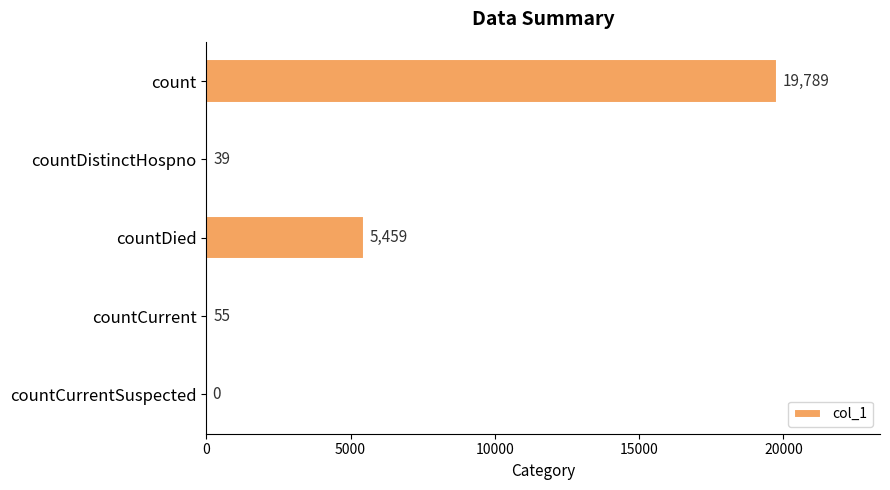

What is the change in value from countDistinctHospno to countDied?

+5420